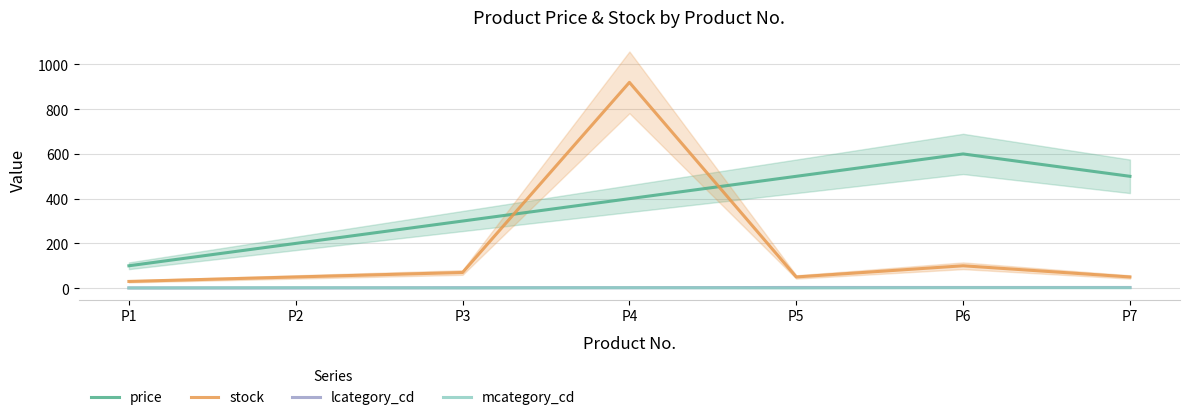

How many lines are shown in the chart?

4